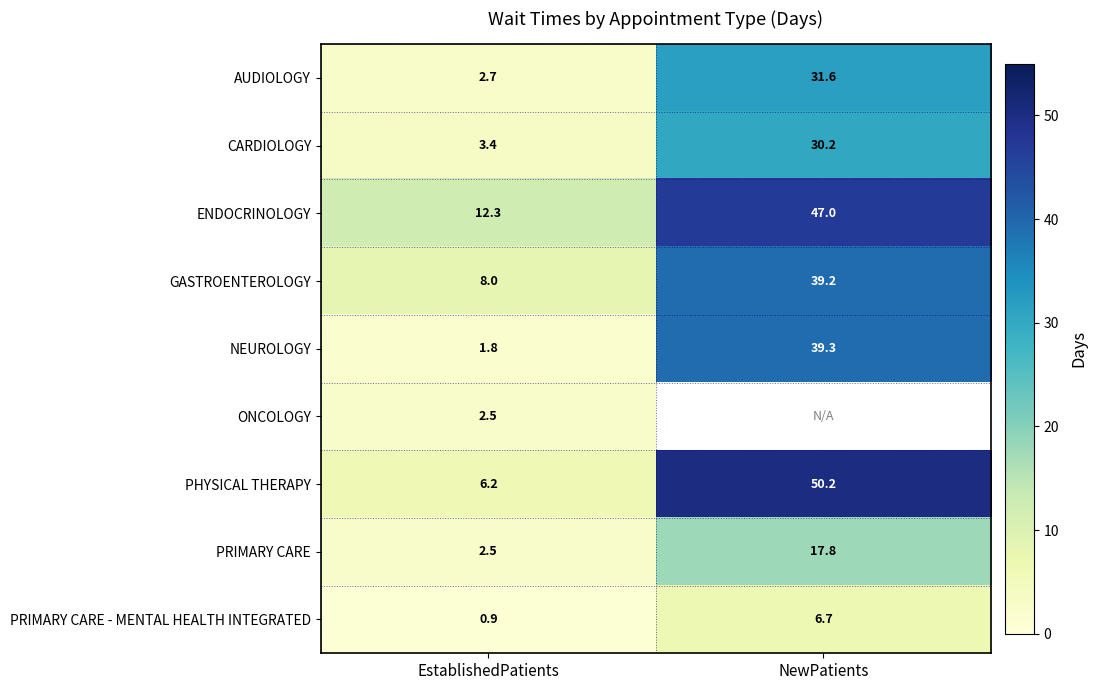

List the labels in order of NEUROLOGY value, largest first.

NewPatients, EstablishedPatients